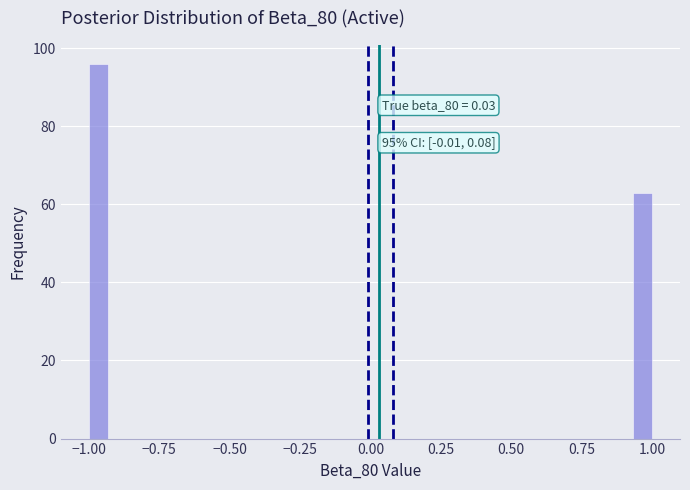

Read against the x-axis, roughly where is the centre of the tallest bar?

-0.95